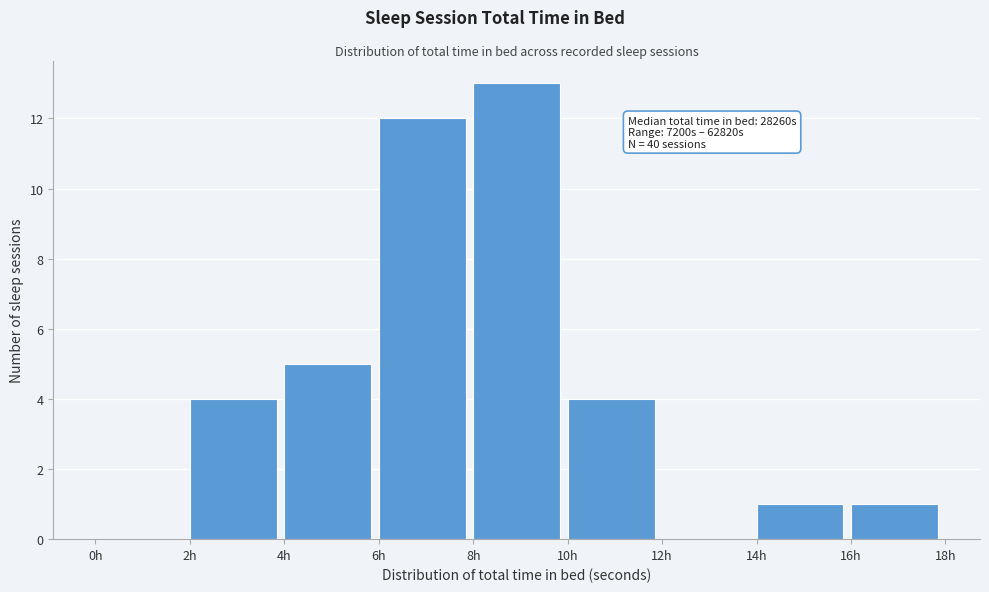

Reading left to right, extract all data points from this chart.

0h=0	2h=4	4h=5	6h=12	8h=13	10h=4	12h=0	14h=1	16h=1